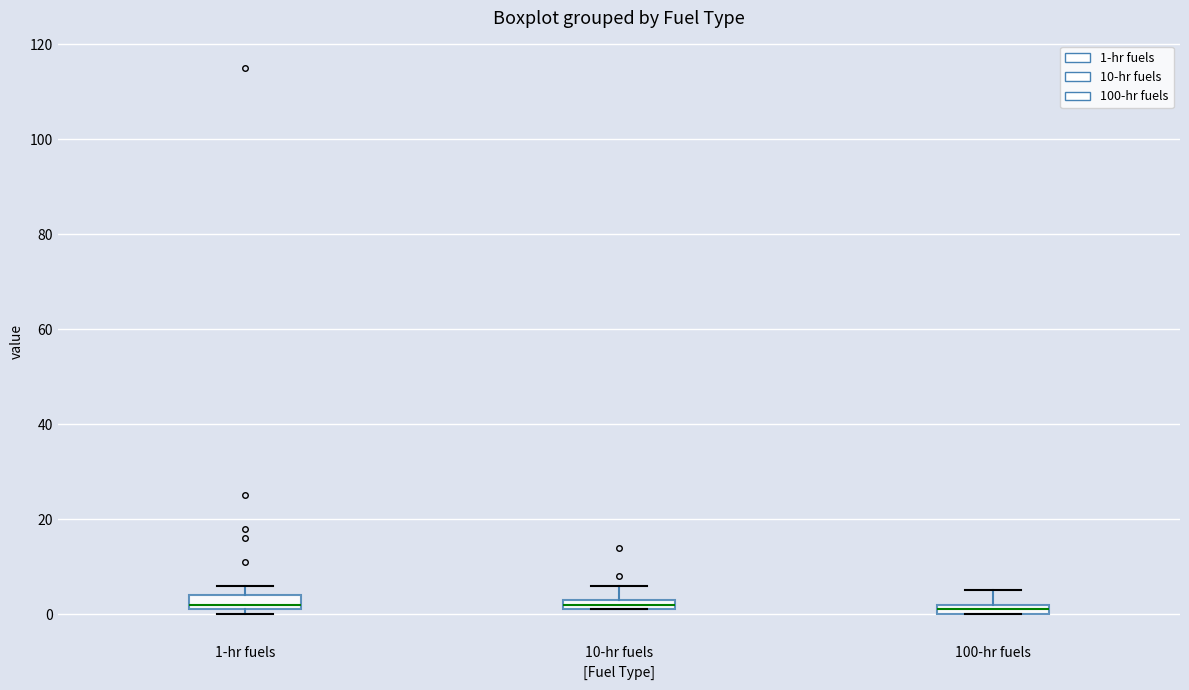

Where is the lower edge of the box for 10-hr fuels on the y-axis? The values are not printed on the chart, so give them approximately, as read against the axis.

2